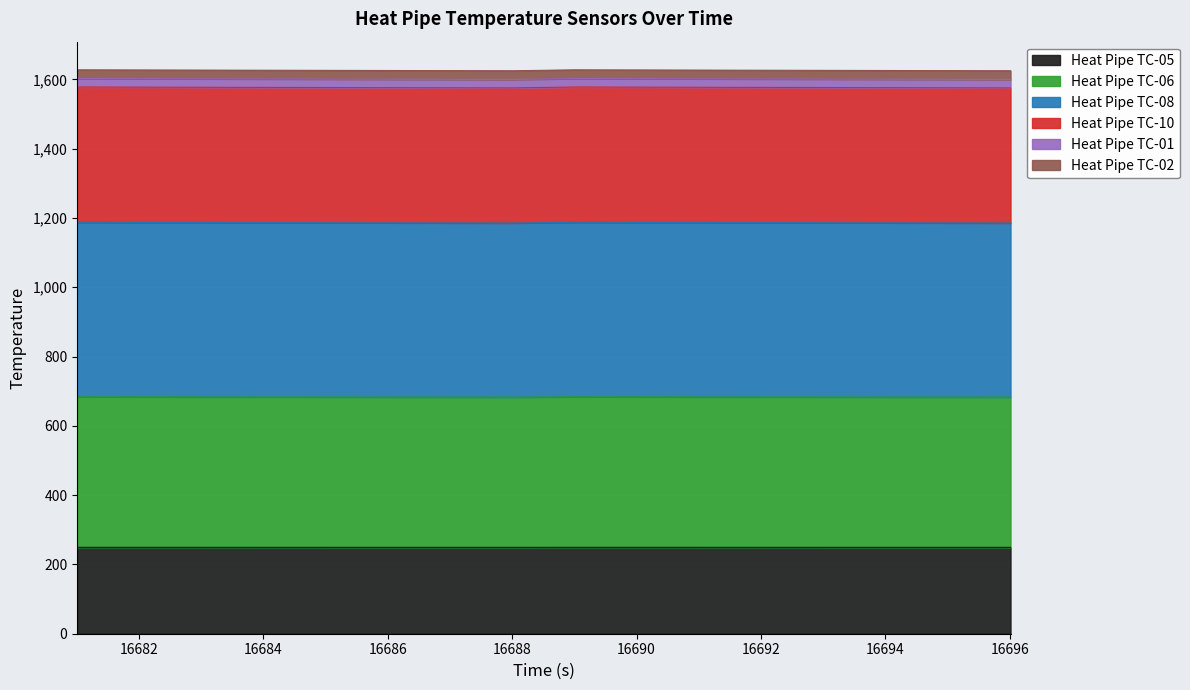

What is the highest value of the Heat Pipe TC-05 series?

249.3